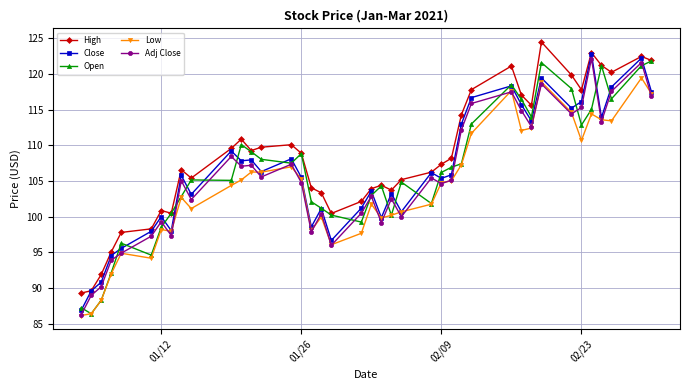

What is the sum of all Close values?

4252.6